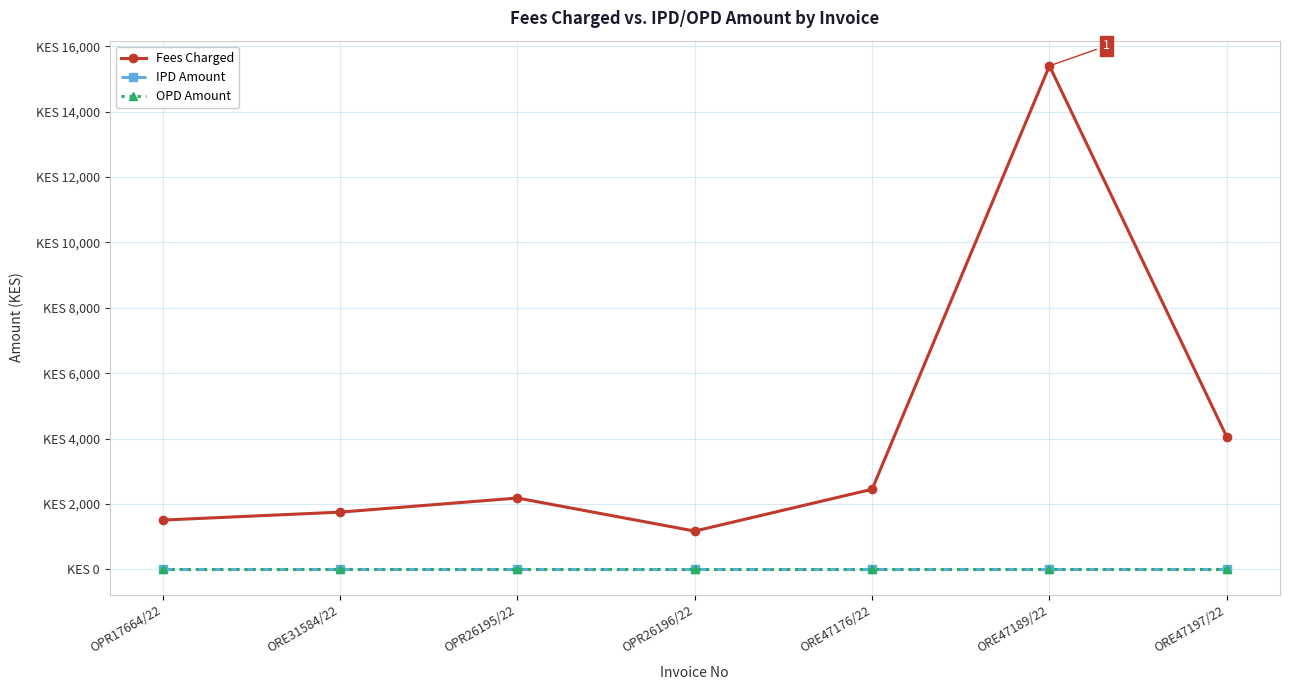

Rank the categories by OPD Amount value from highest to lowest.

OPR17664/22, ORE31584/22, OPR26195/22, OPR26196/22, ORE47176/22, ORE47189/22, ORE47197/22